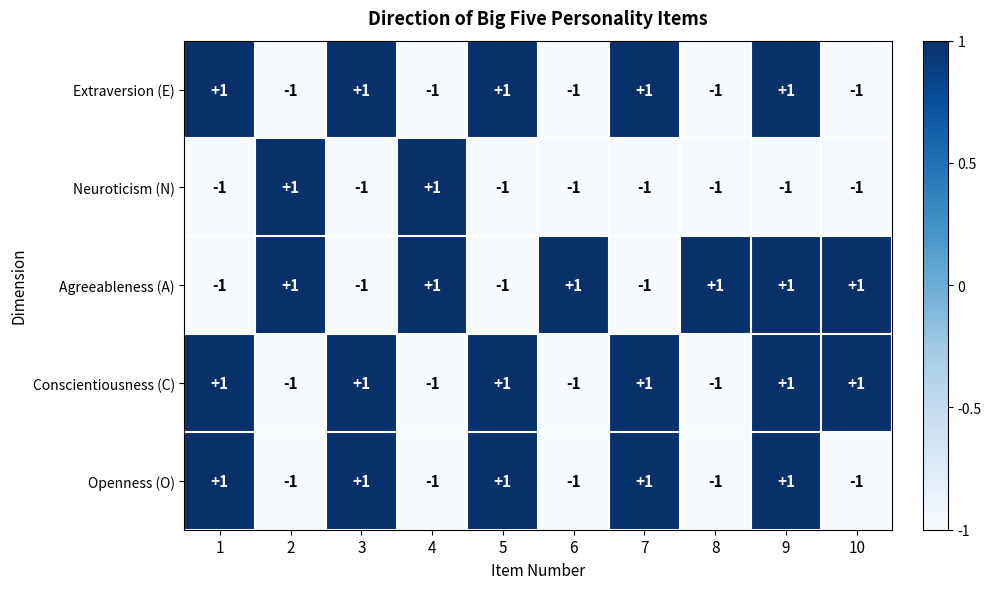

Is it true that Neuroticism (N) equals -1 at 7?

True